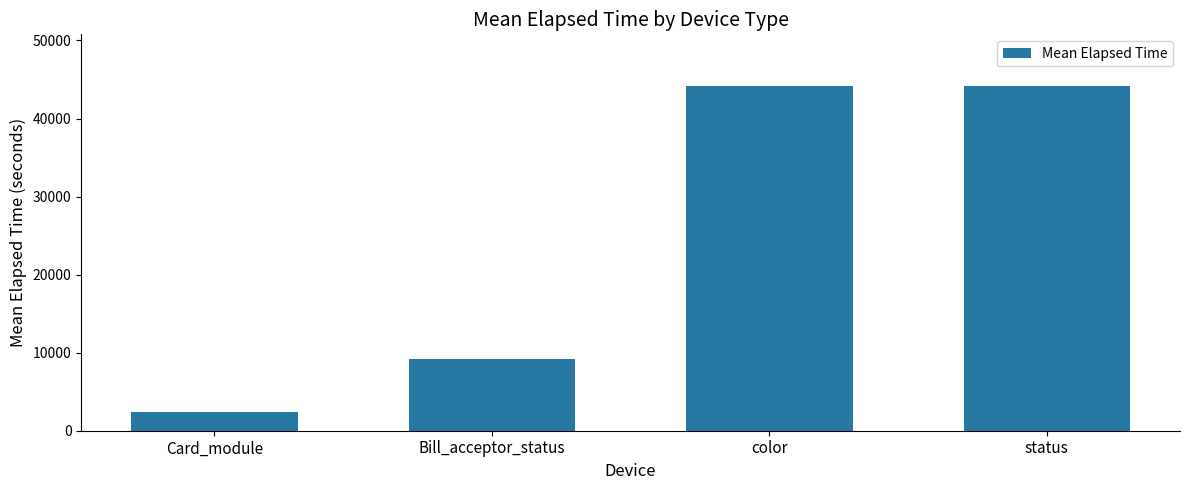

What is the average value?

24955